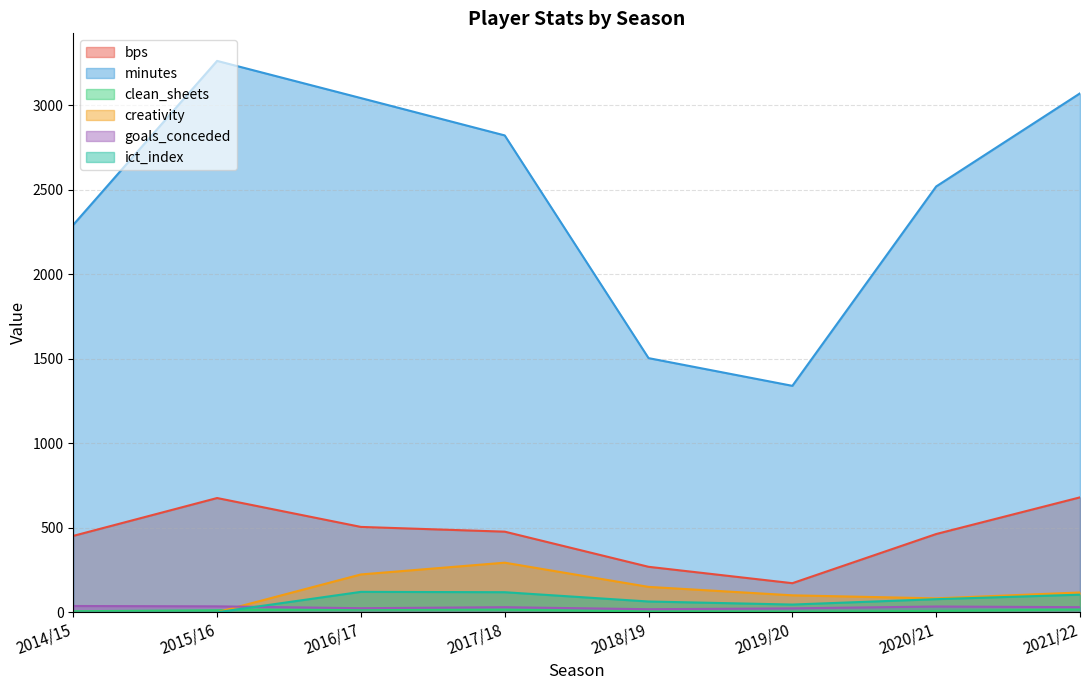

Reading left to right, list all the values displayed in this chart.

bps: 2014/15=452.0	2015/16=676.0	2016/17=505.0	2017/18=477.0	2018/19=269.0	2019/20=172.0	2020/21=463.0	2021/22=680.0
minutes: 2014/15=2293.0	2015/16=3263.0	2016/17=3043.0	2017/18=2822.0	2018/19=1504.0	2019/20=1340.0	2020/21=2520.0	2021/22=3071.0
clean_sheets: 2014/15=6.0	2015/16=12.0	2016/17=16.0	2017/18=15.0	2018/19=5.0	2019/20=3.0	2020/21=8.0	2021/22=16.0
creativity: 2014/15=0.0	2015/16=0.0	2016/17=223.8	2017/18=293.4	2018/19=150.1	2019/20=100.2	2020/21=82.2	2021/22=117.1
goals_conceded: 2014/15=37.0	2015/16=35.0	2016/17=24.0	2017/18=30.0	2018/19=18.0	2019/20=23.0	2020/21=34.0	2021/22=30.0
ict_index: 2014/15=0.0	2015/16=0.0	2016/17=120.7	2017/18=118.6	2018/19=63.6	2019/20=45.6	2020/21=77.4	2021/22=104.0